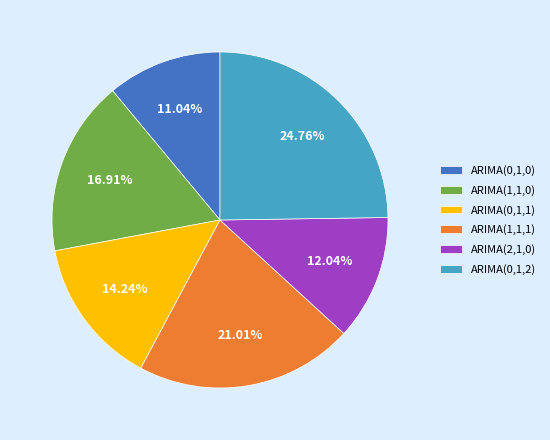

How much of the chart is everything except ARIMA(0,1,2)?

75.2%